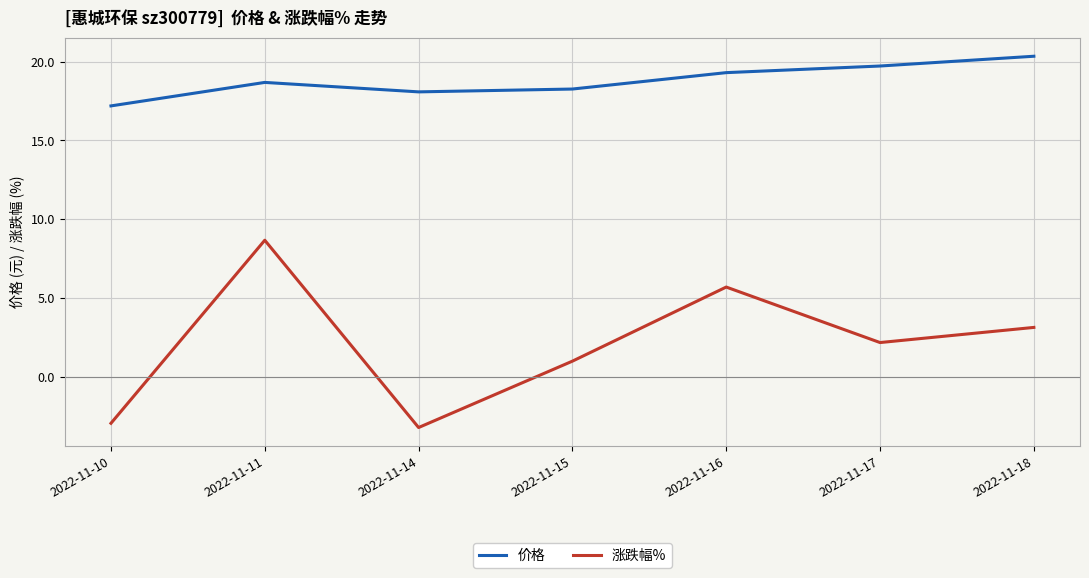

At which label does 价格 first exceed 18?

2022-11-11